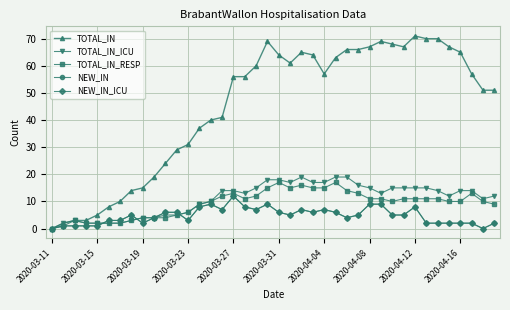

True or false: TOTAL_IN and TOTAL_IN_ICU cross at least once.

False